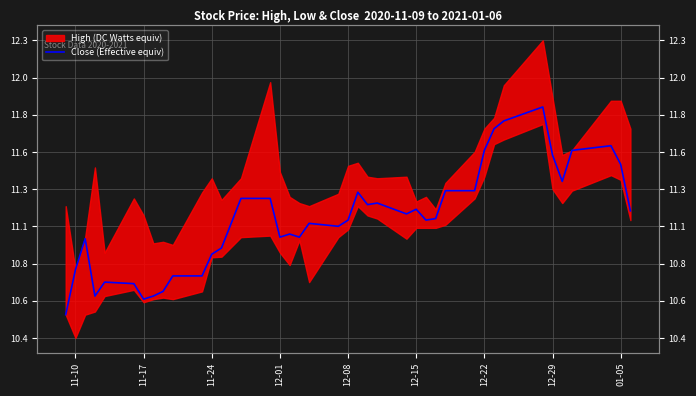

At which category does the data reach its first local peak?

11-24